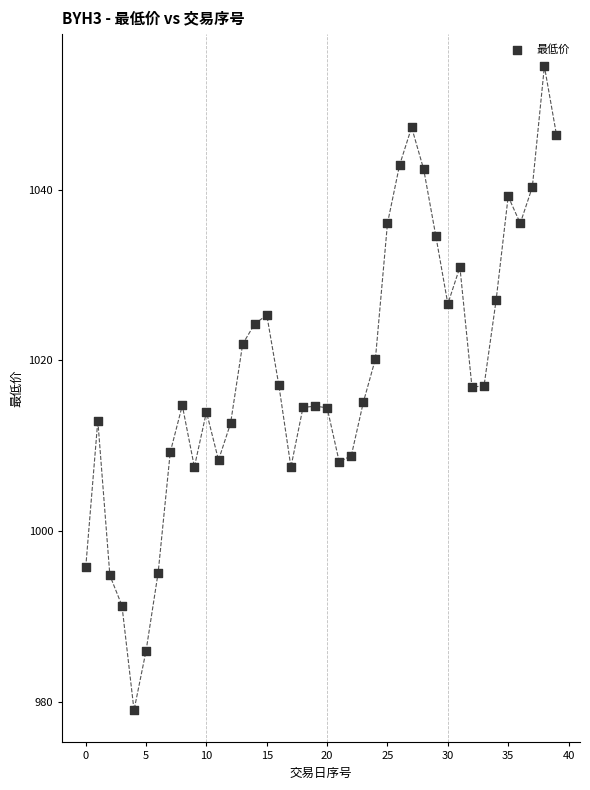

What is the range of Y values (max minus min)?

75.4